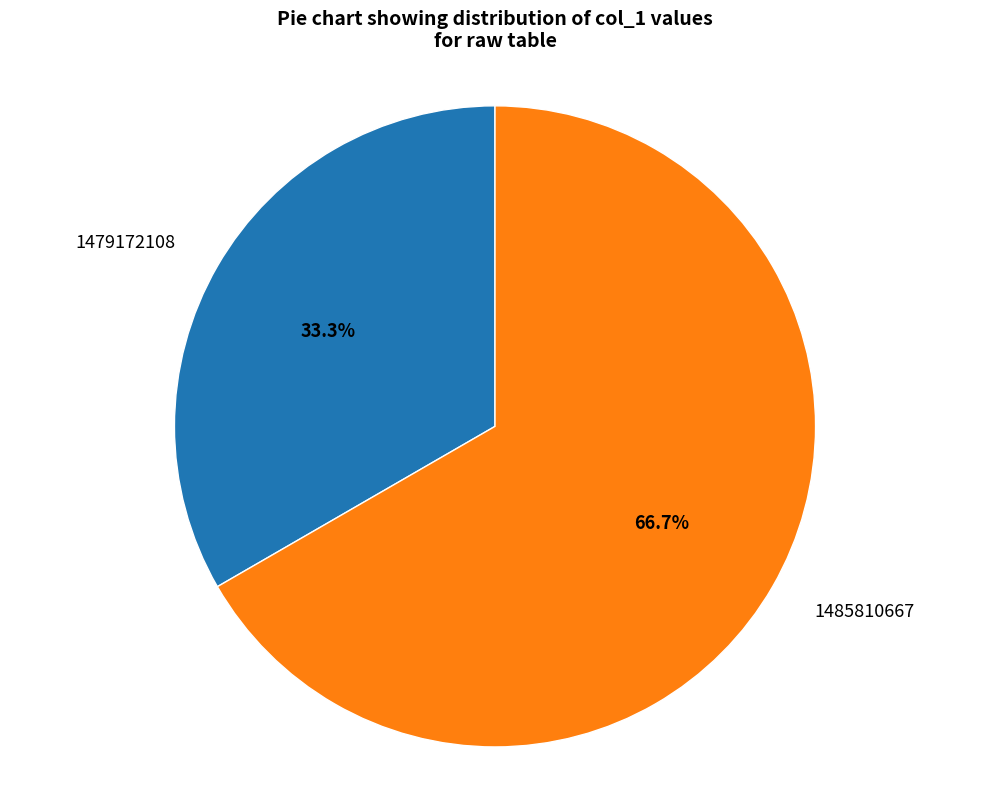

What percentage is the 1485810667 slice, to the nearest percent?

67%